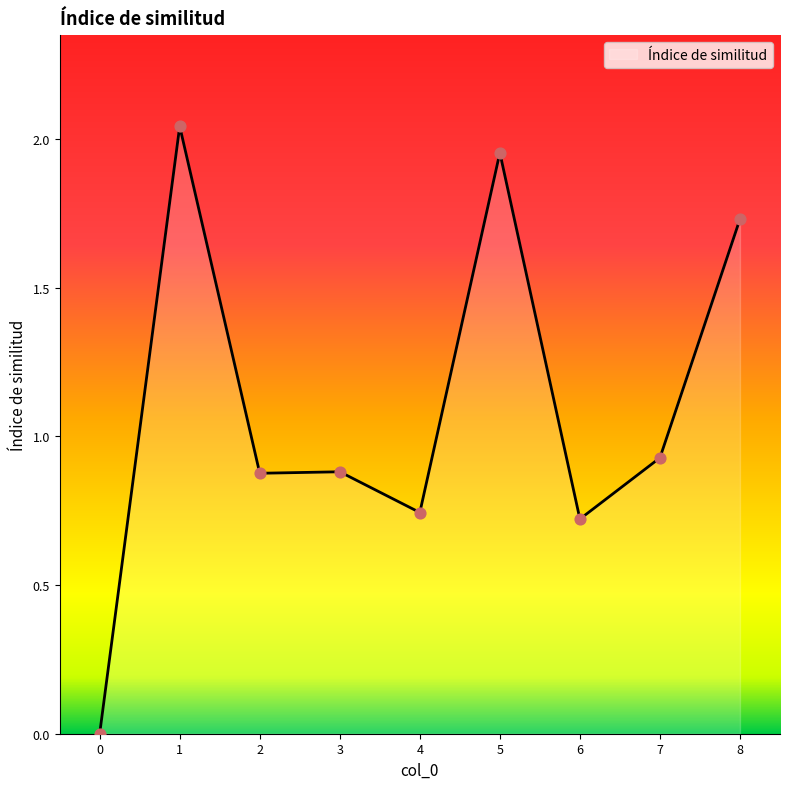

What is the change in value from 1 to 5?

-0.1